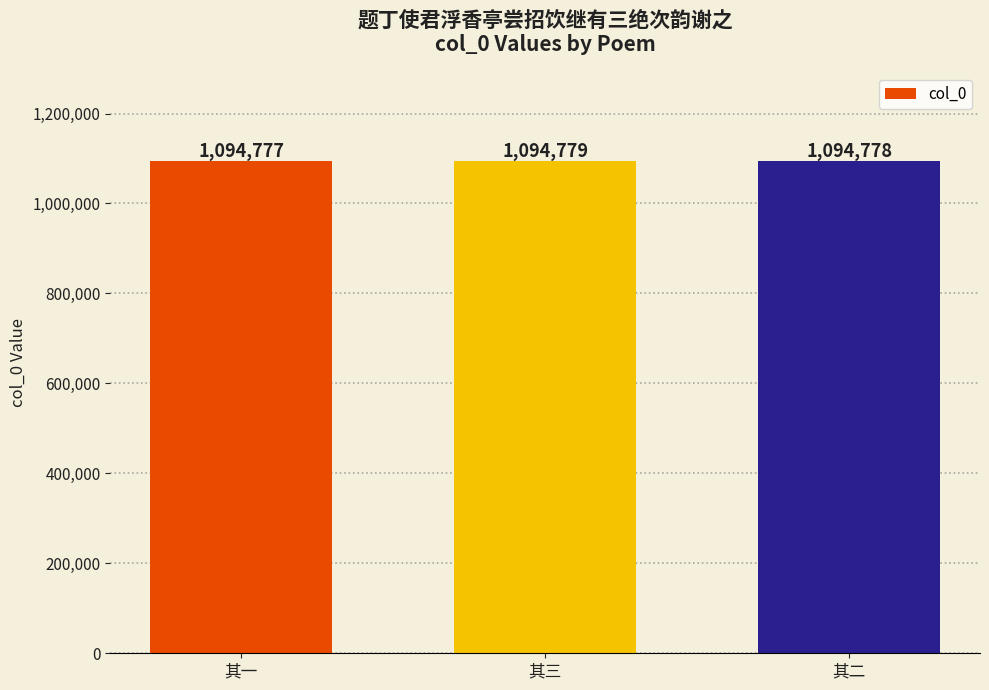

At which label does the data first exceed 1094778?

其三